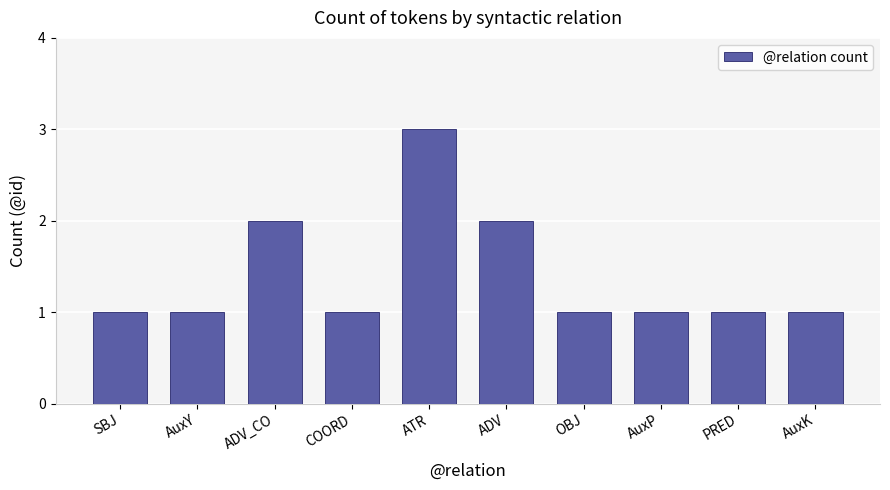

How many values are between 1 and 2?

9